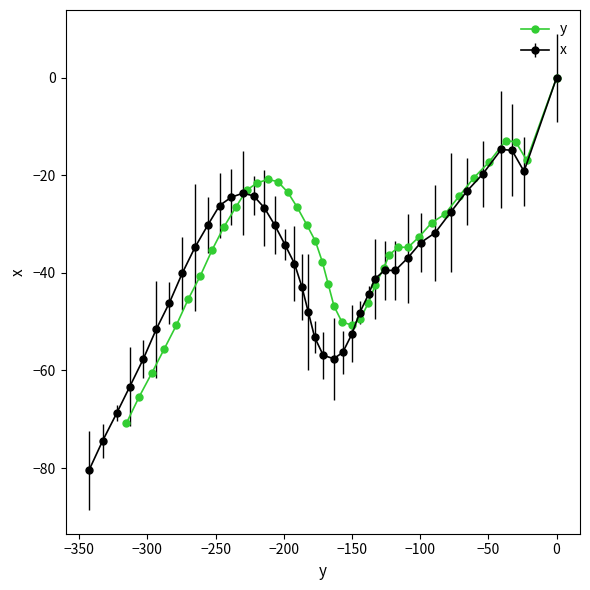

How many values are below -33?

21